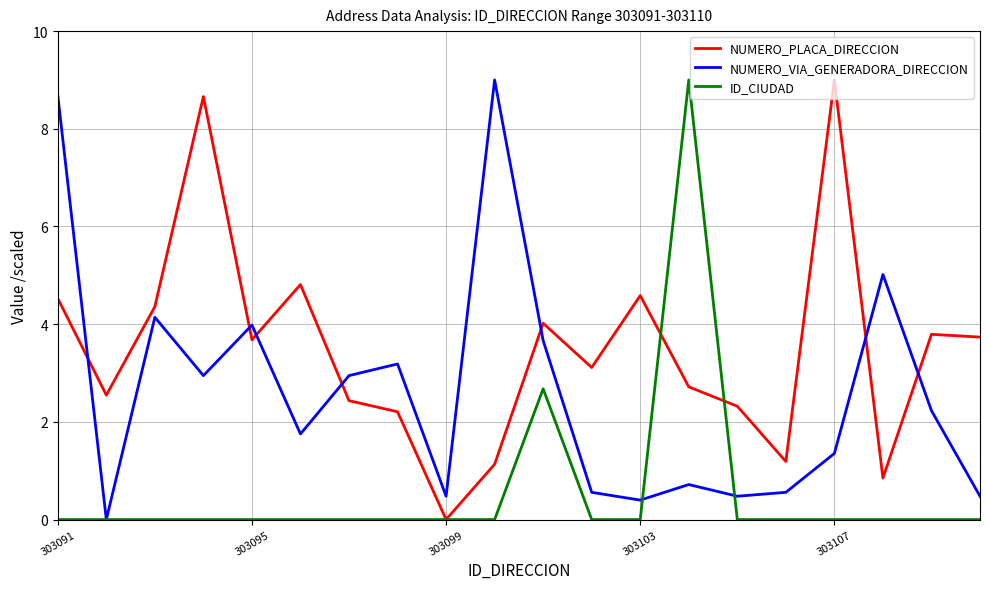

How many positive values does the NUMERO_VIA_GENERADORA_DIRECCION series have?

19